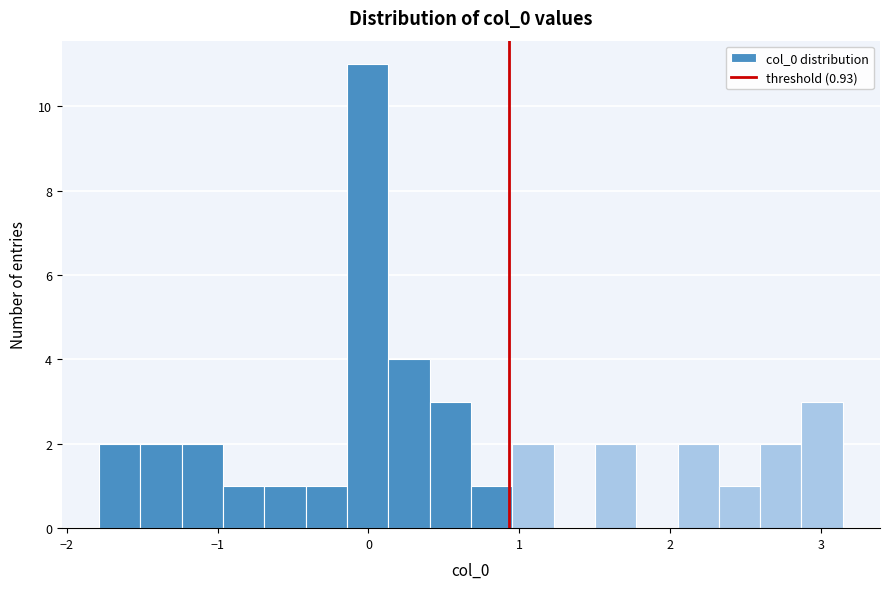

Read against the x-axis, roughly where is the centre of the tallest bar?

0.0